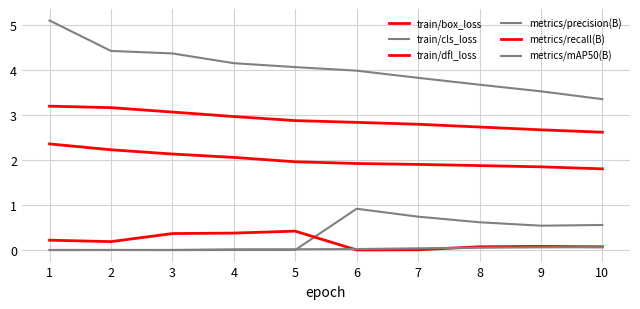

Does the chart display data point markers on the line(s)?

No